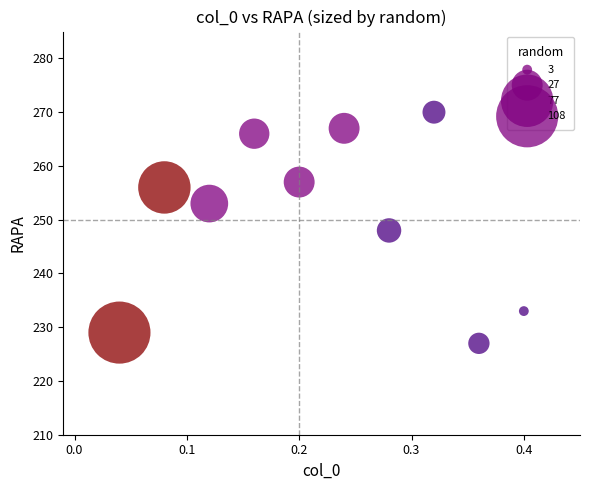

What is the range of Y values (max minus min)?

43